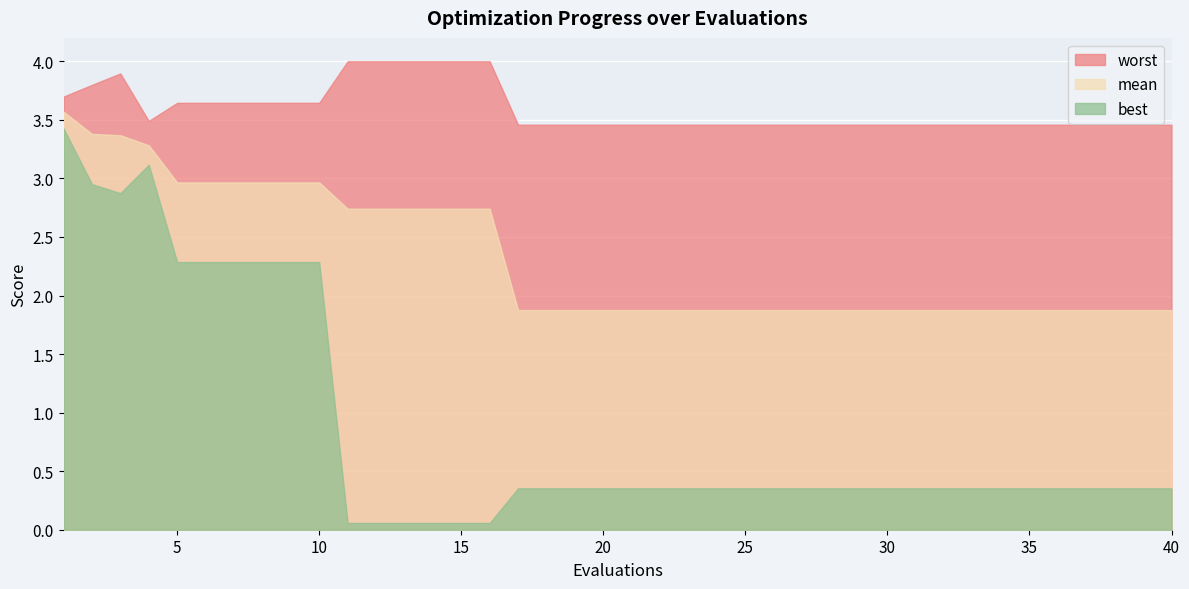

True or false: mean and best intersect in this chart.

False